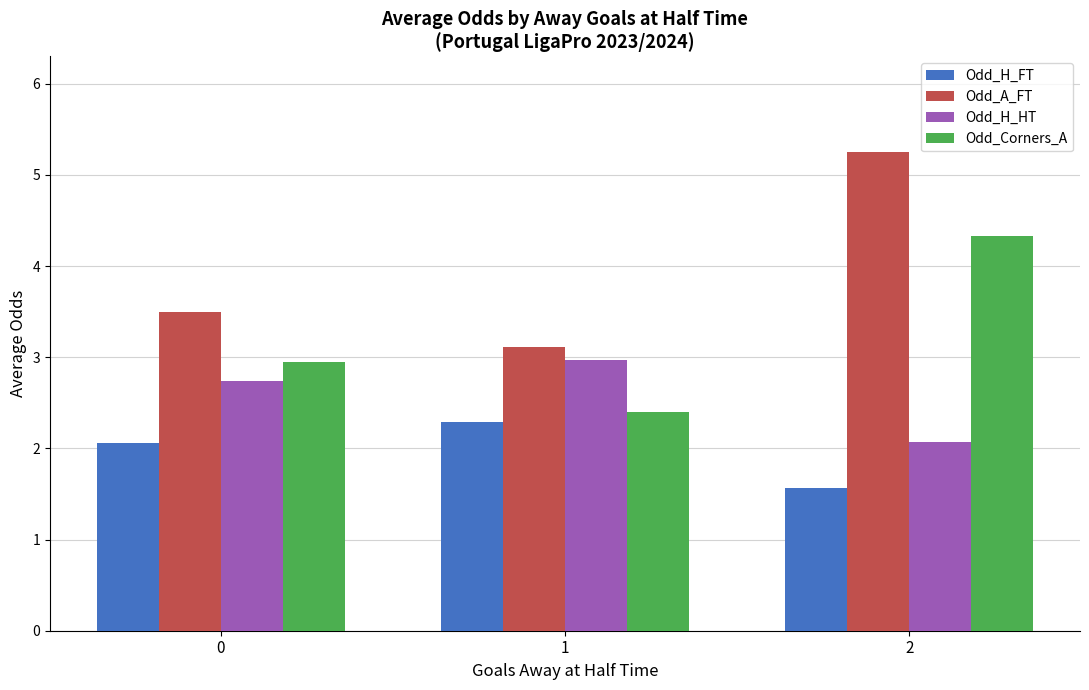

Is the value of Odd_Corners_A at 2 greater than the value of Odd_H_HT at 2?

Yes